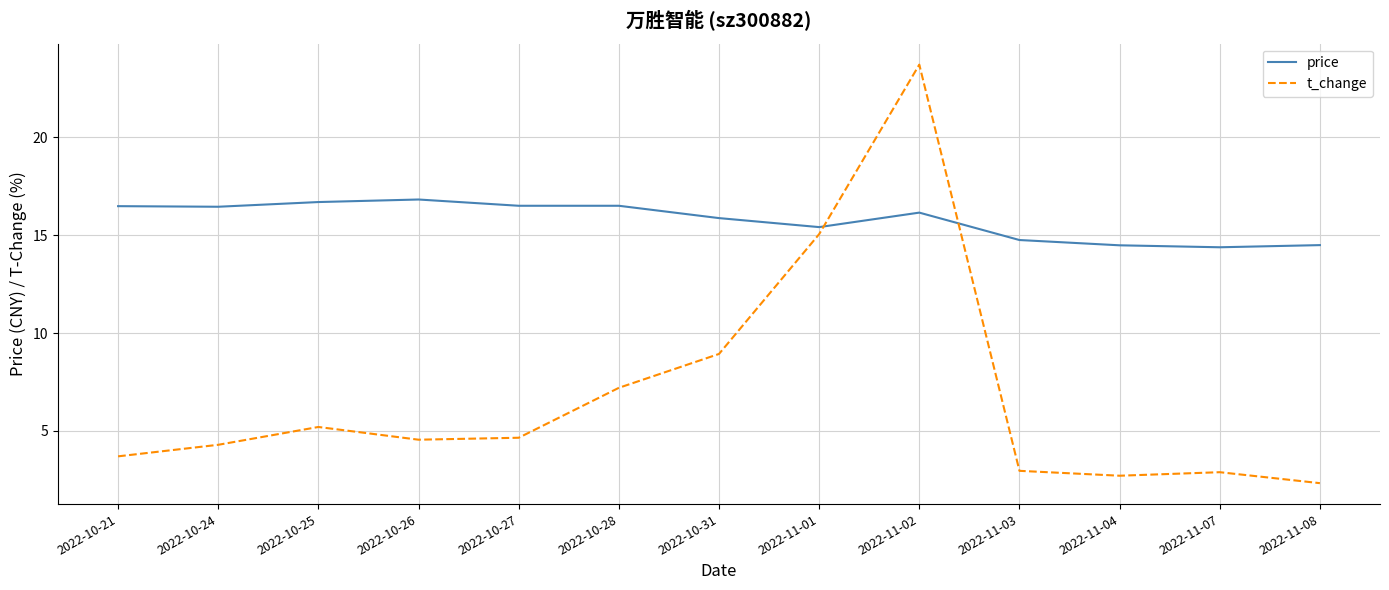

Count the number of data series in this chart.

2